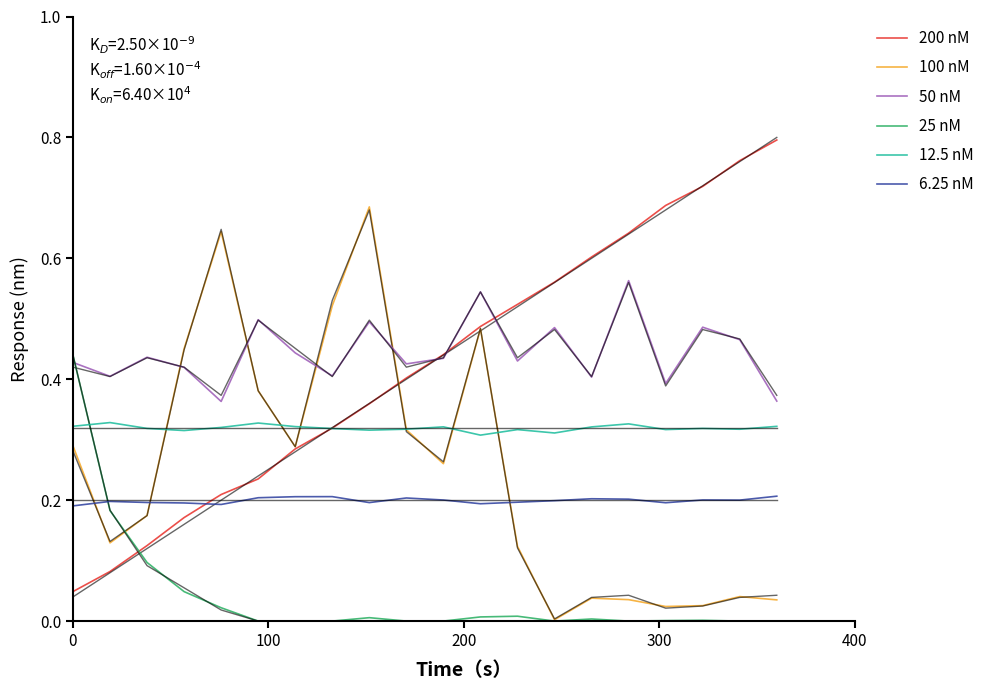

Between 200 and 14, which series saw the biggest shift?

200 nM